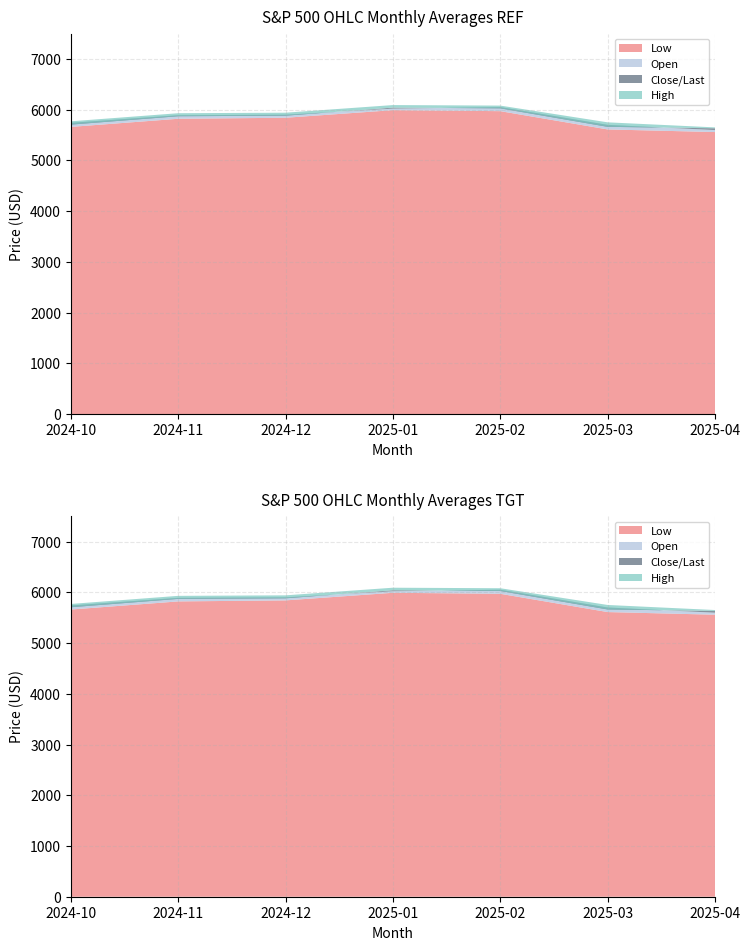

Reading left to right, what are all the values shown in this chart?

Close/Last: 5705.4	5870.6	5881.6	6040.5	6026.2	5661.9	5633.1
Open: 5740.1	5890.2	5900.4	6020.3	6050.9	5700.4	5597.5
High: 5770.6	5930.1	5940.2	6090.4	6080.3	5750.2	5650.6
Low: 5660.3	5820.4	5840.6	5990.2	5970.4	5610.3	5558.5